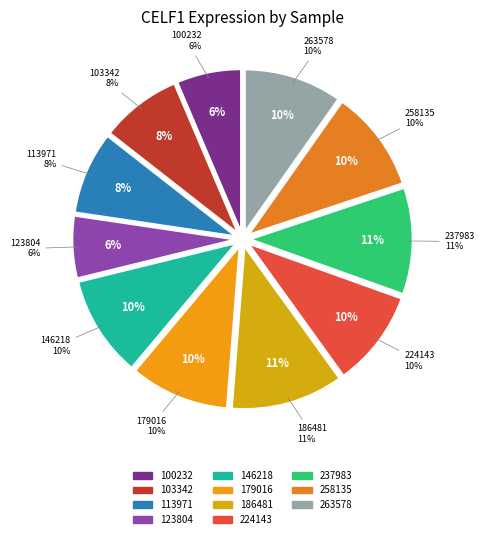

What percentage is the 146218 slice, to the nearest percent?

10%